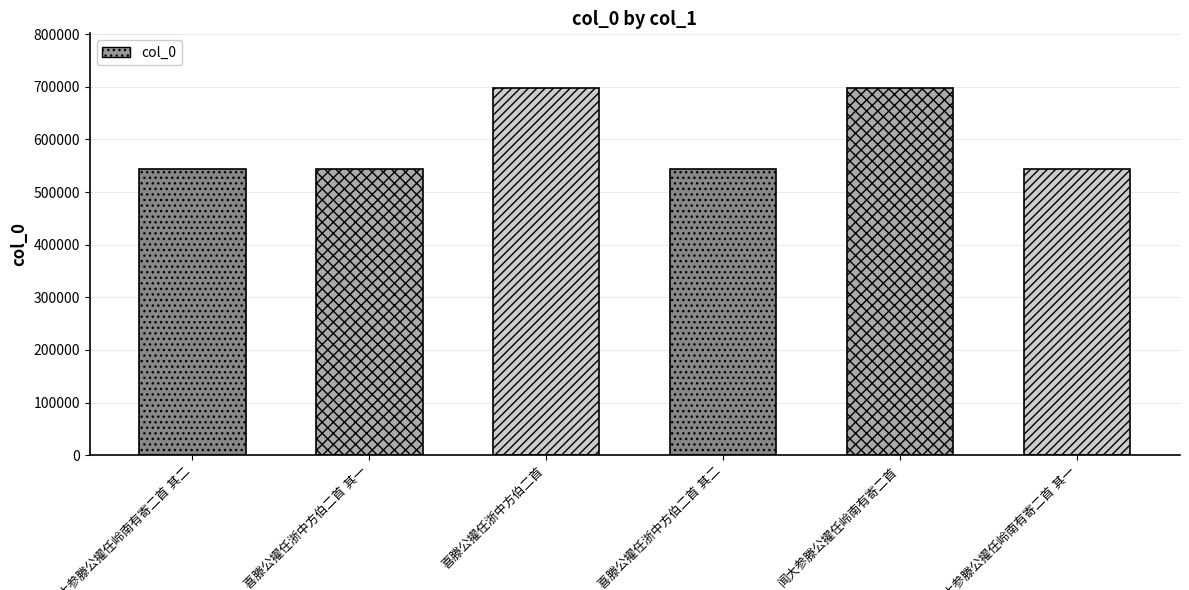

What is the value of the 1st bar from the left?

543717